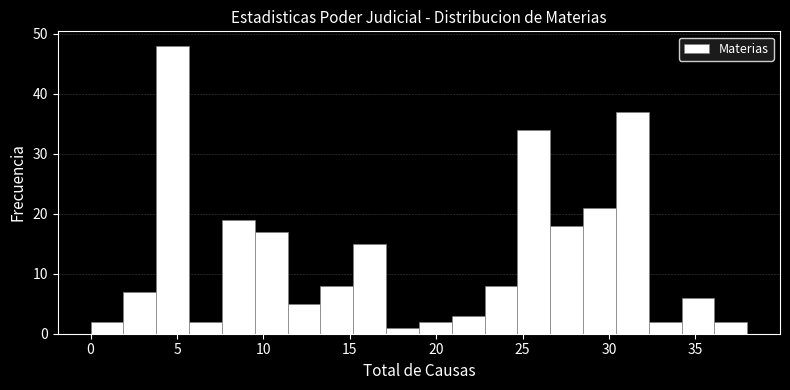

Read against the x-axis, roughly where is the centre of the tallest bar?

5.0